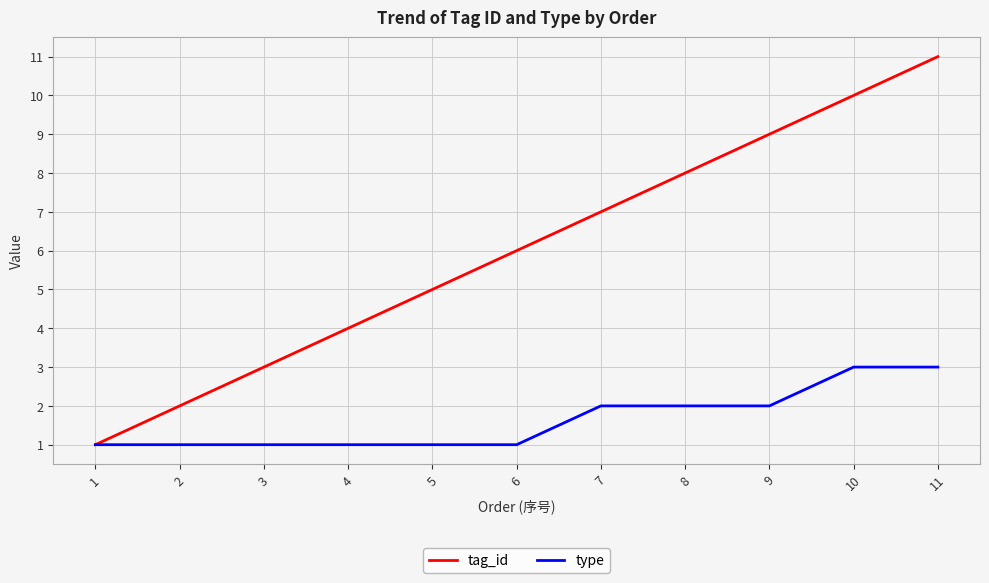

True or false: type has a value of 3 at 11.

True